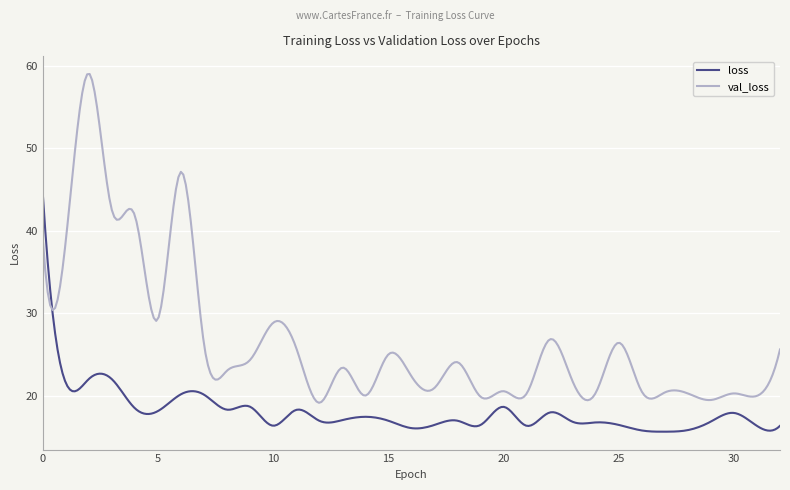

List the series in order of their peak value, lowest first.

loss, val_loss